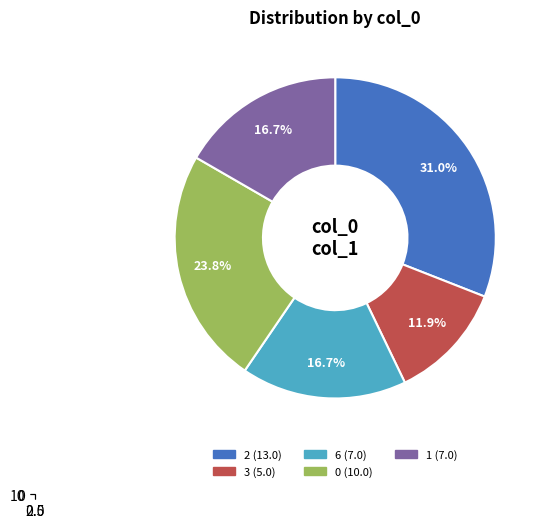

True or false: 2 accounts for 3% of the total.

False